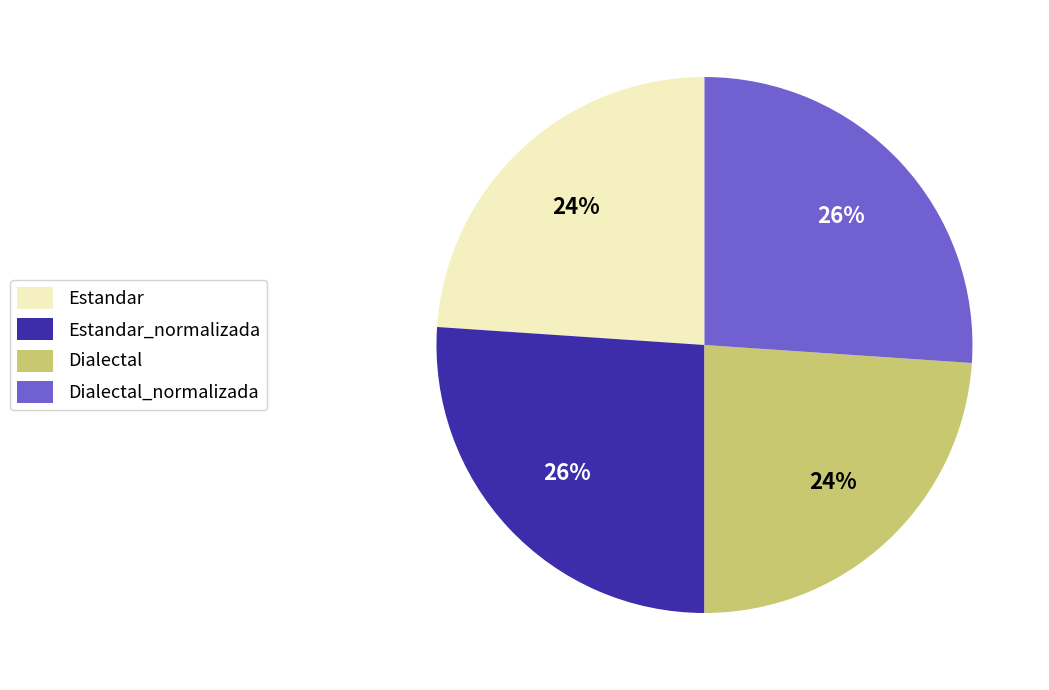

To the nearest percent, what percentage of the pie is Dialectal?

24%